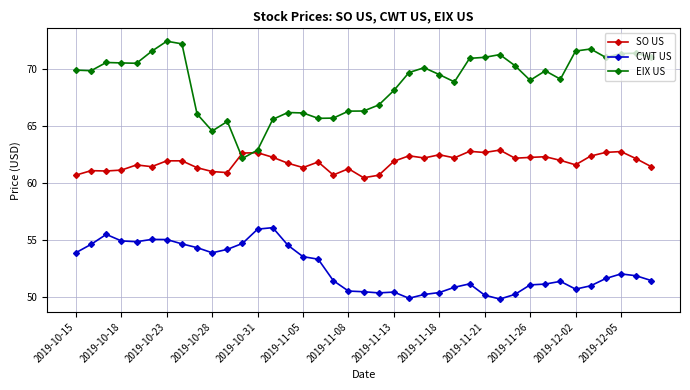

Is this an area chart (filled region under the line)?

No